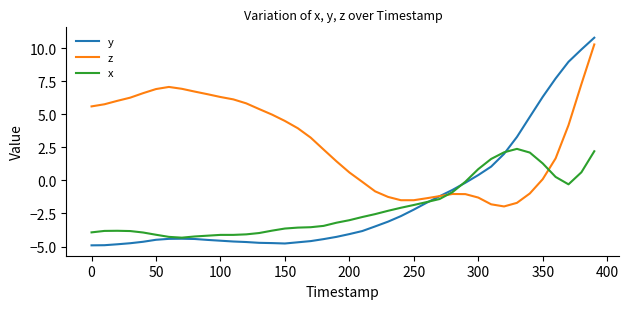

What is the minimum value for y?

-4.9